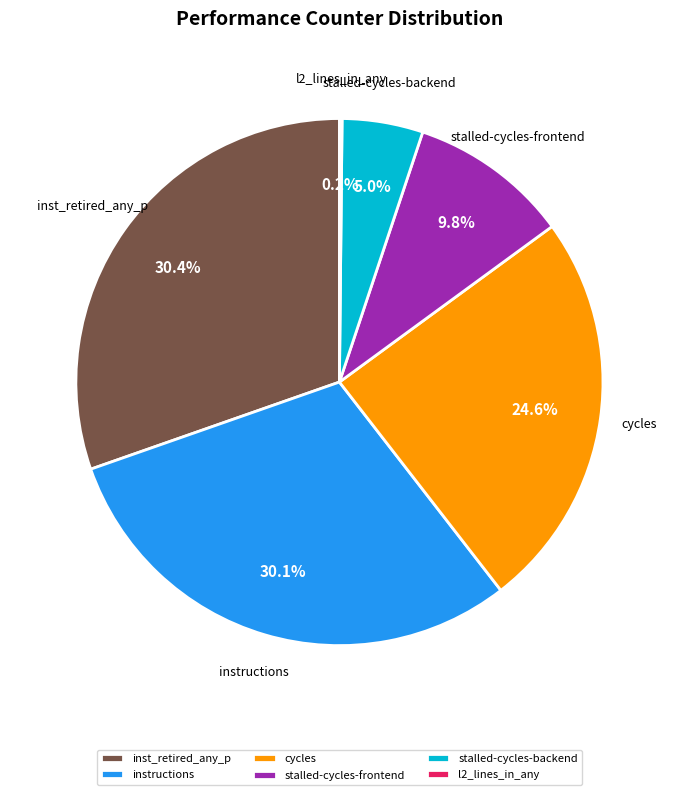

What is the ratio of the value at stalled-cycles-backend to the value at stalled-cycles-frontend?

0.5